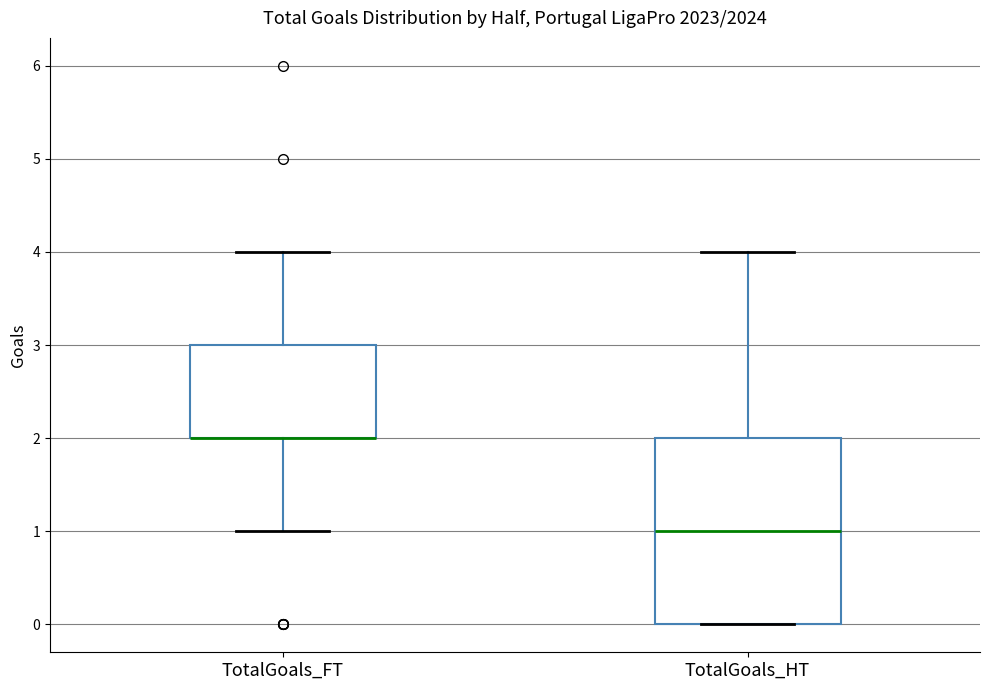

Reading left to right, transcribe this box plot: for each box, give where its median line is, the range the box spans, and where its two whiskers end, as read against the y-axis. The values are not printed on the chart, so give them approximately, as read against the axis.

TotalGoals_FT: median 2 (drawn on the box's lower edge), box 2 to 3, whiskers 1 to 4
TotalGoals_HT: median 1, box 0 to 2, whiskers 0 to 4